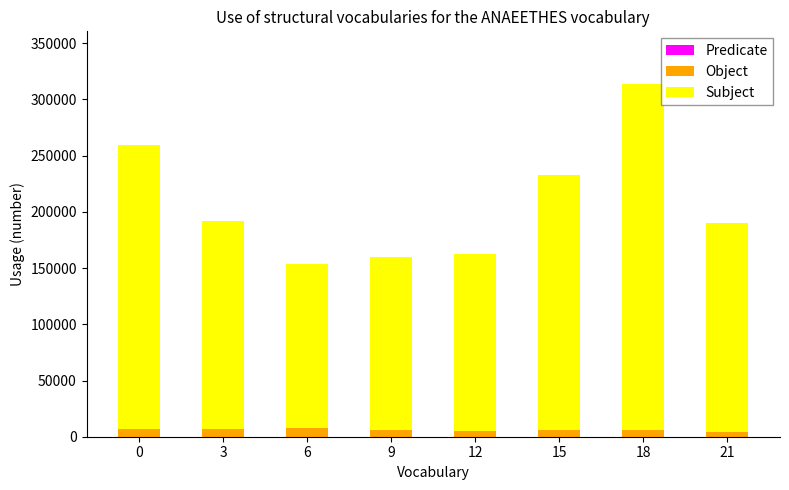

At which category is the sum across all series the highest?

18